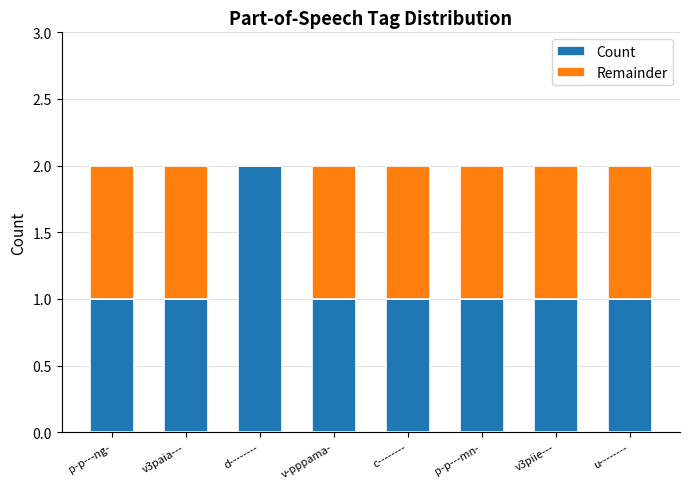

What is the sum of all Count values?

9